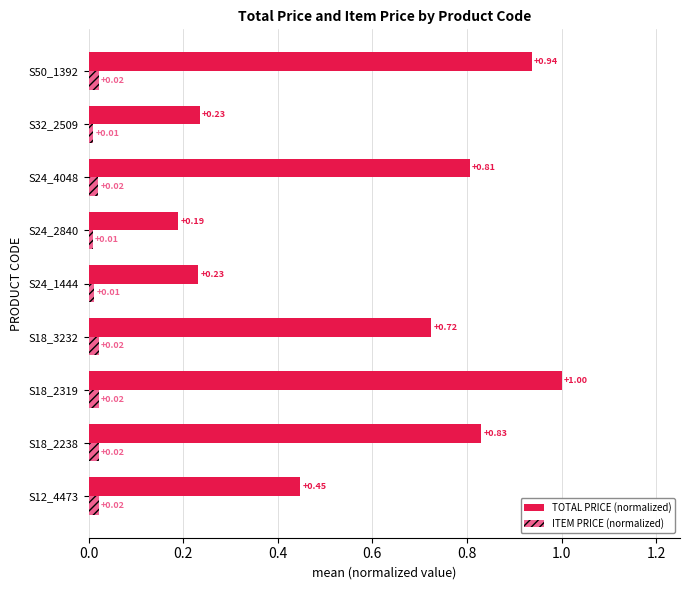

What is the sum of the TOTAL PRICE (normalized) values at S50_1392 and S12_4473?

1.4